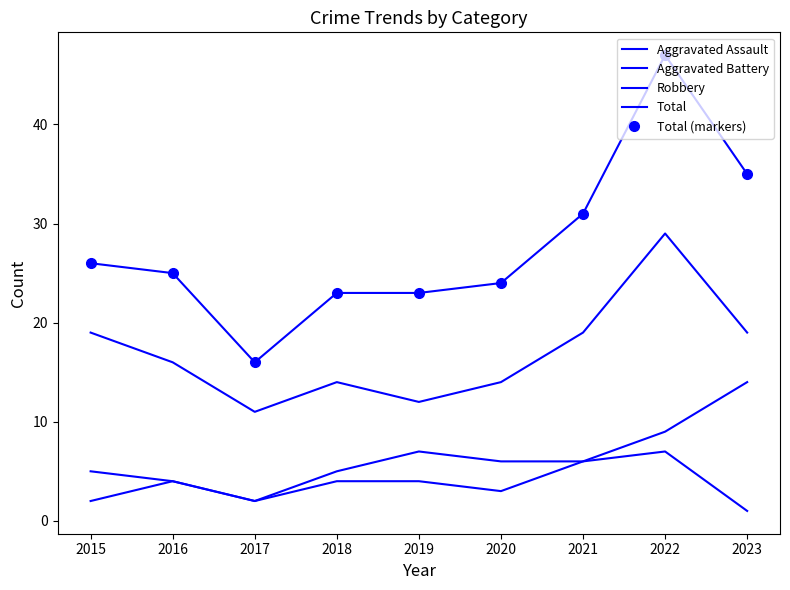

In Aggravated Assault, how many points are lower than both neighbors (excluding endpoints)?

2